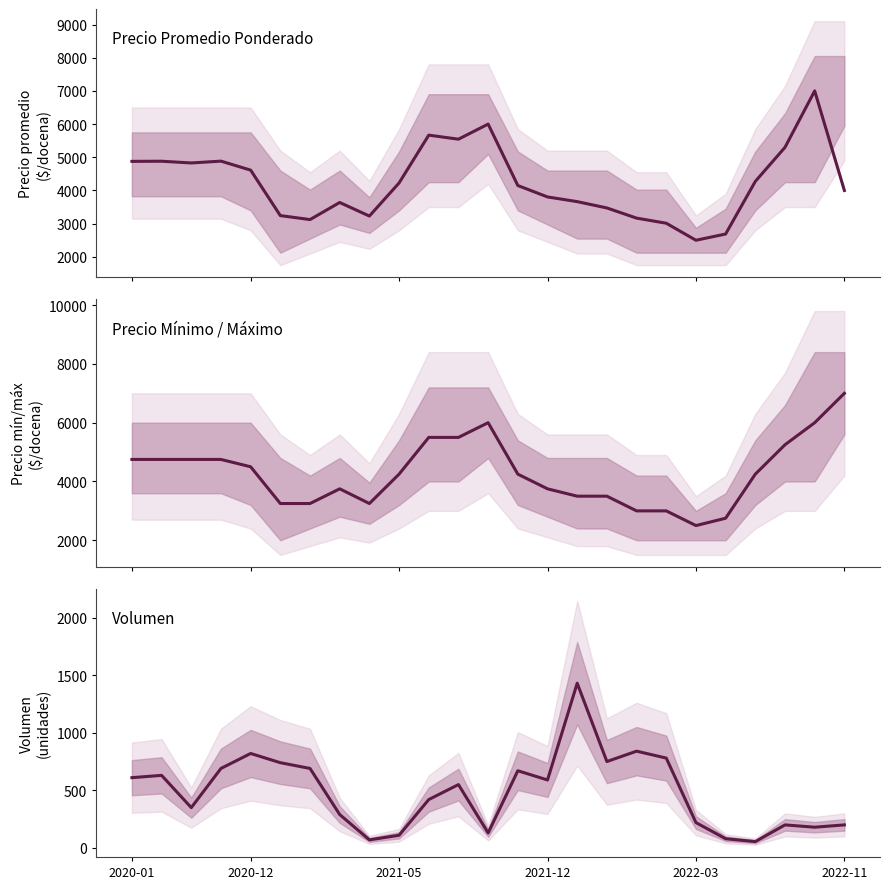

What is the approximate value of Precio mín/máx medio at 7?

3750